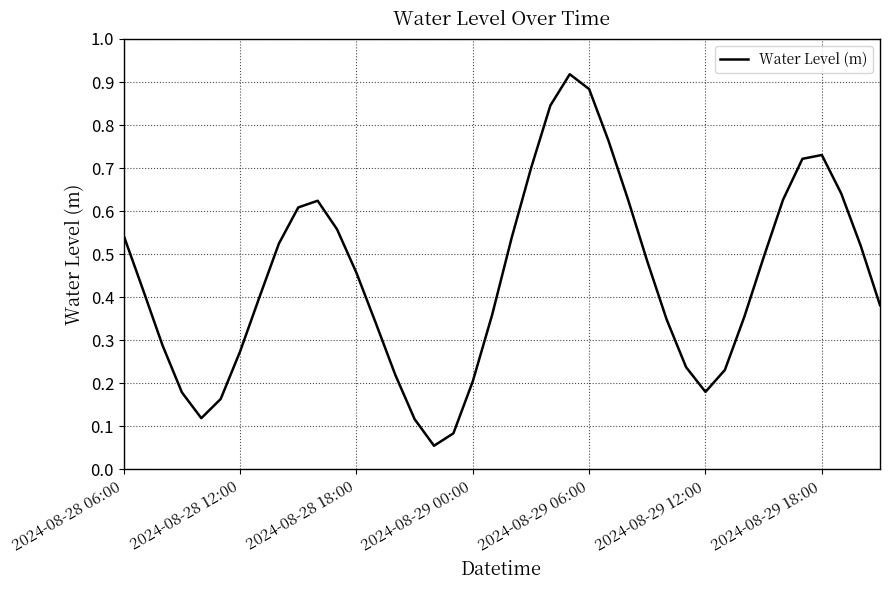

What is the difference between the maximum and minimum values?

0.9